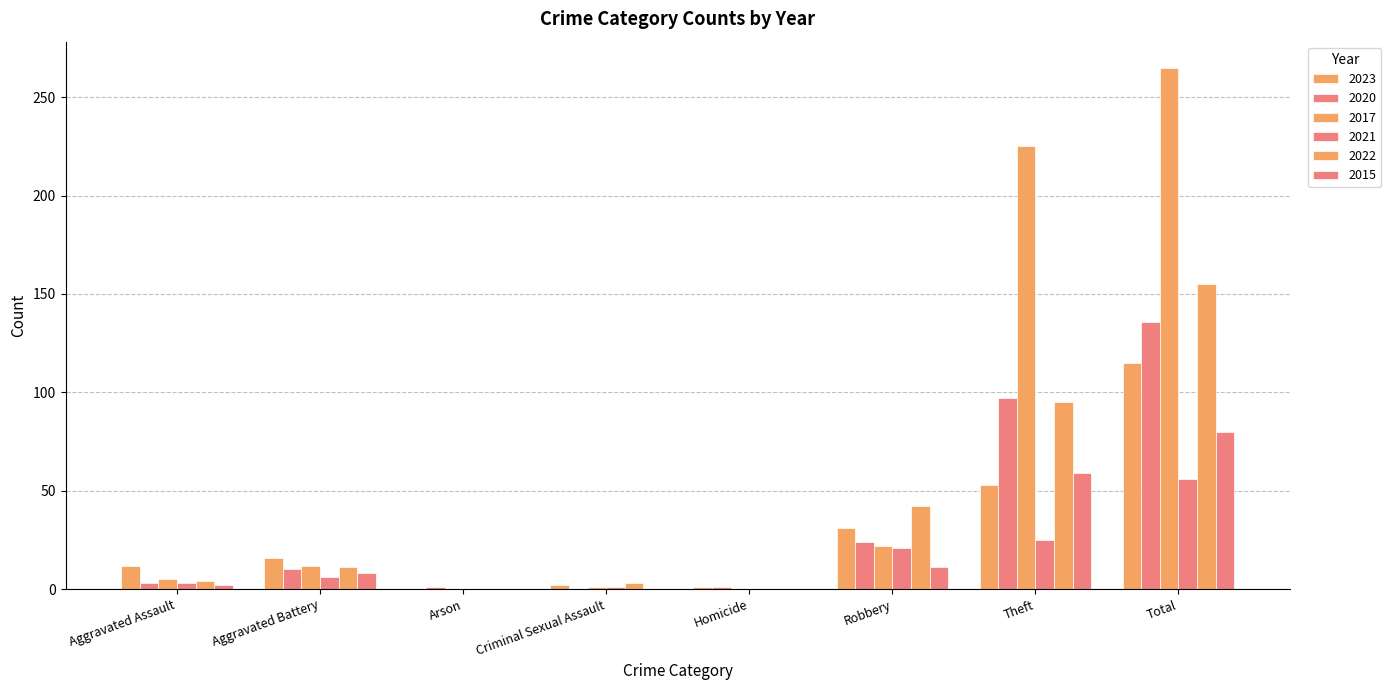

Are the bars grouped side by side (vs. stacked)?

Yes